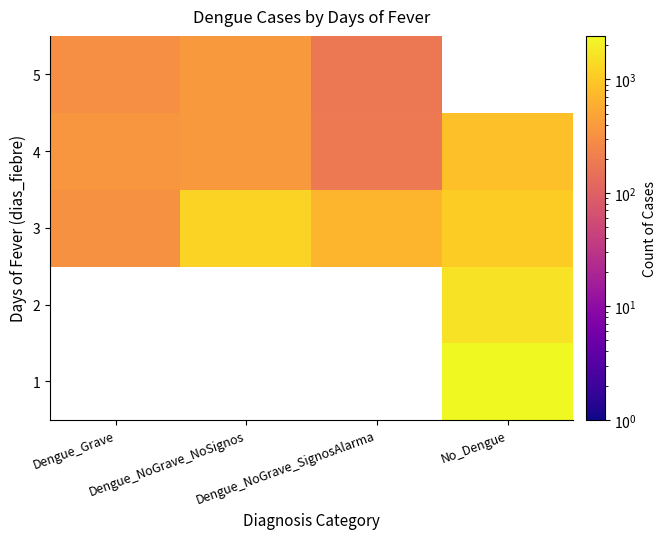

Rank the series by their maximum value, from lowest to highest.

5, 4, 1, 2, 3